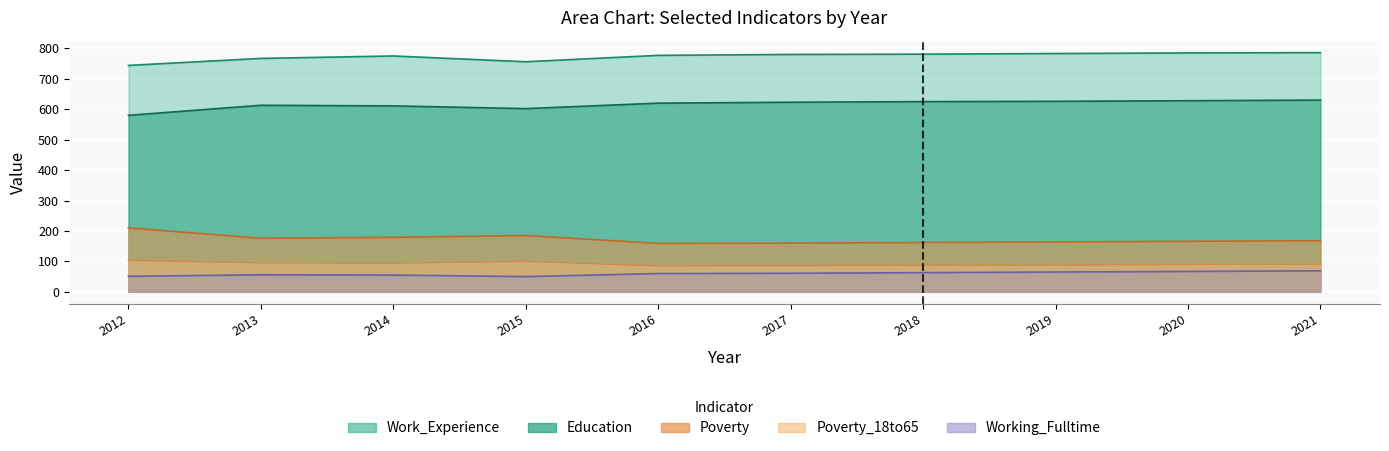

Reading left to right, transcribe all the data shown in this chart.

Poverty: 2012=210	2013=176	2014=179	2015=185	2016=159	2017=160	2018=162	2019=164	2020=166	2021=168
Poverty_18to65: 2012=103	2013=95	2014=94	2015=100	2016=85	2017=86	2018=87	2019=88	2020=90	2021=91
Education: 2012=580	2013=613	2014=611	2015=602	2016=620	2017=623	2018=625	2019=626	2020=628	2021=630
Work_Experience: 2012=744	2013=767	2014=775	2015=756	2016=777	2017=780	2018=781	2019=783	2020=785	2021=786
Working_Fulltime: 2012=51	2013=56	2014=55	2015=50	2016=60	2017=61	2018=63	2019=65	2020=67	2021=69